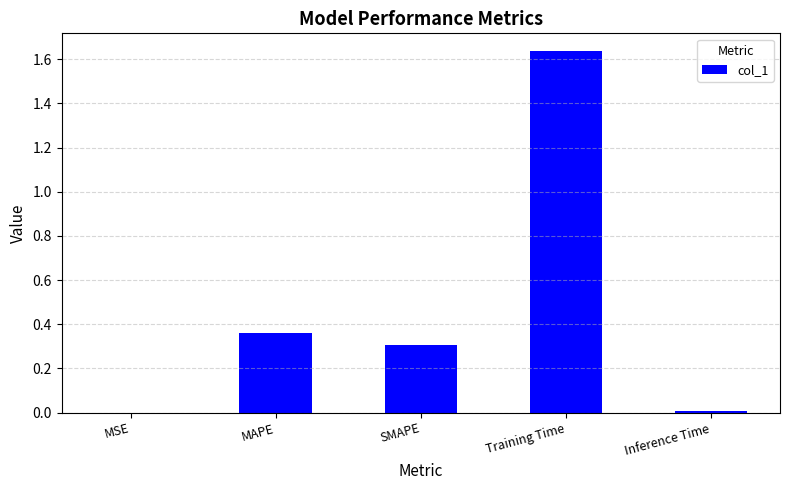

The chart shows a value of 0.6 at MAPE. True or false?

False